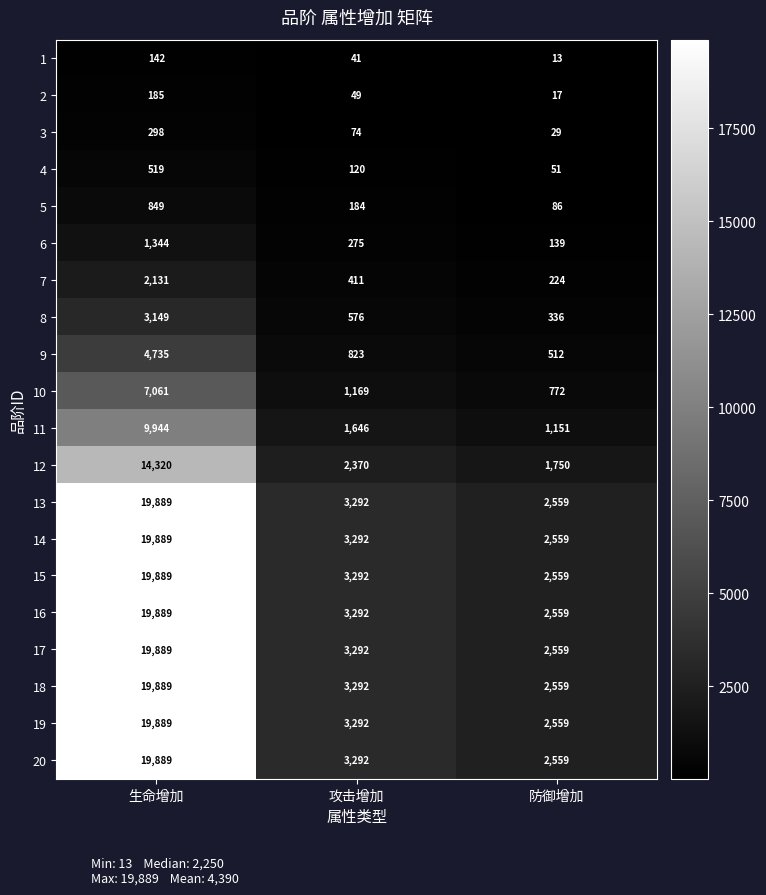

What is the spread (max minus min) of values at 生命增加?

19747